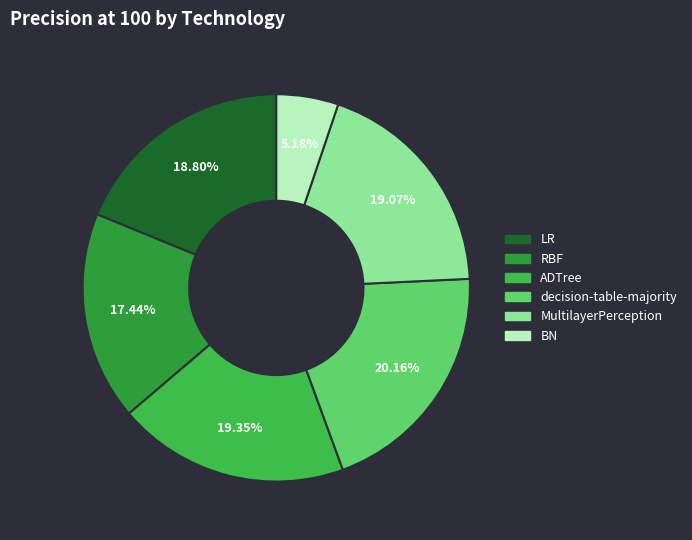

Count the number of slices in the pie.

6